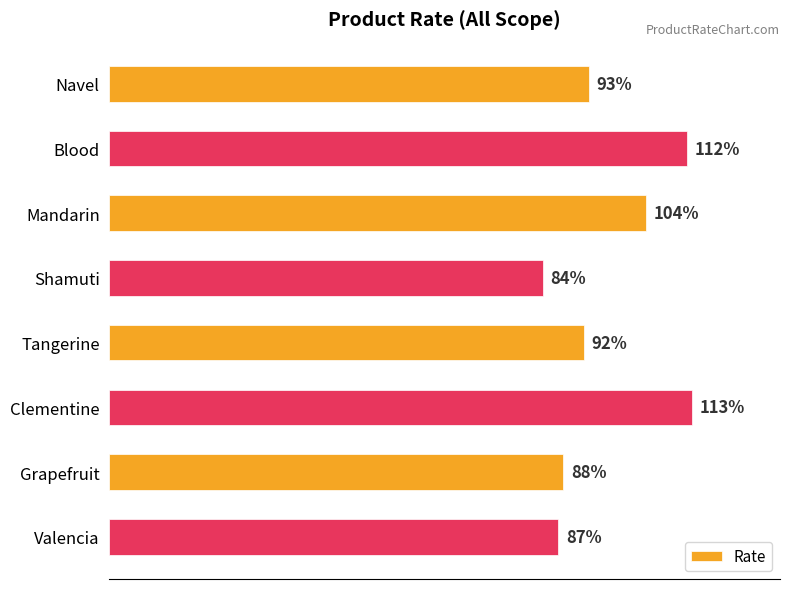

Which category has the highest value across all series?

Clementine